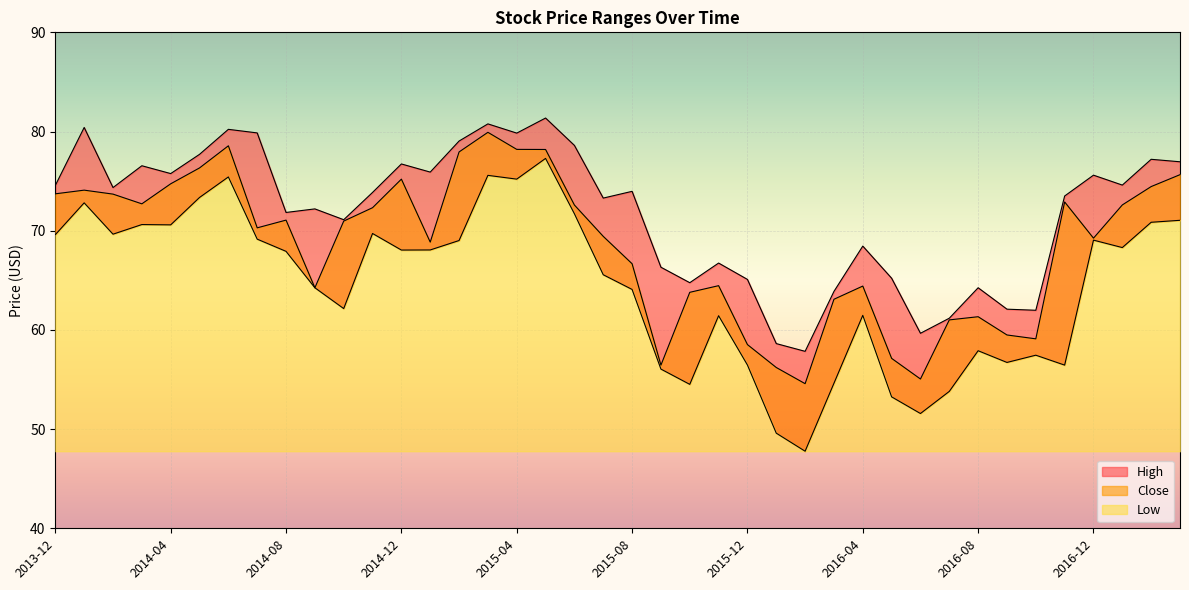

At which category does High reach its first local peak?

2014-01